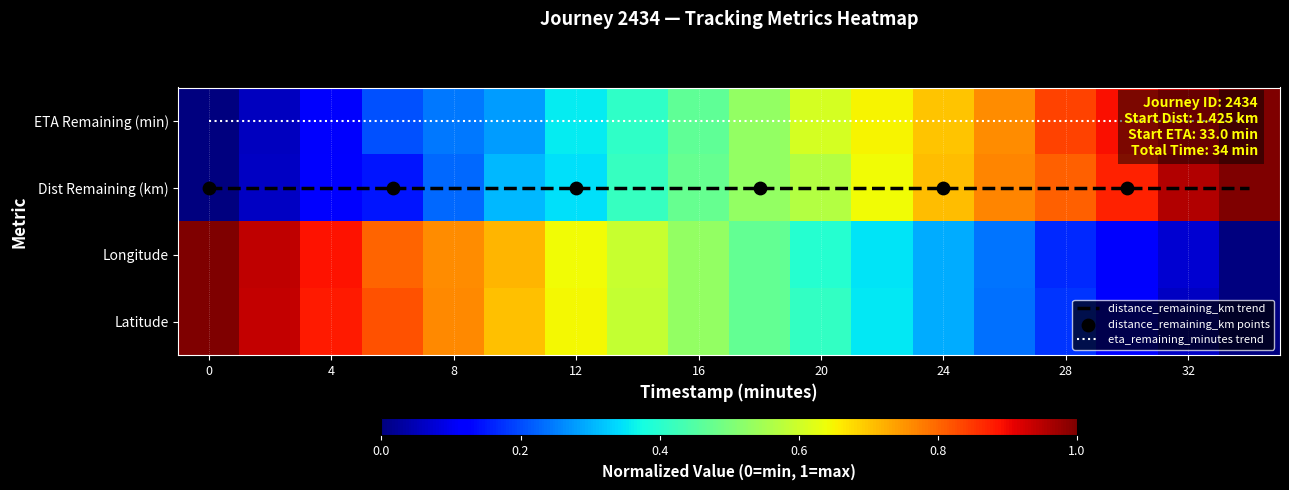

Which series changed the most between 4 and 30?

latitude